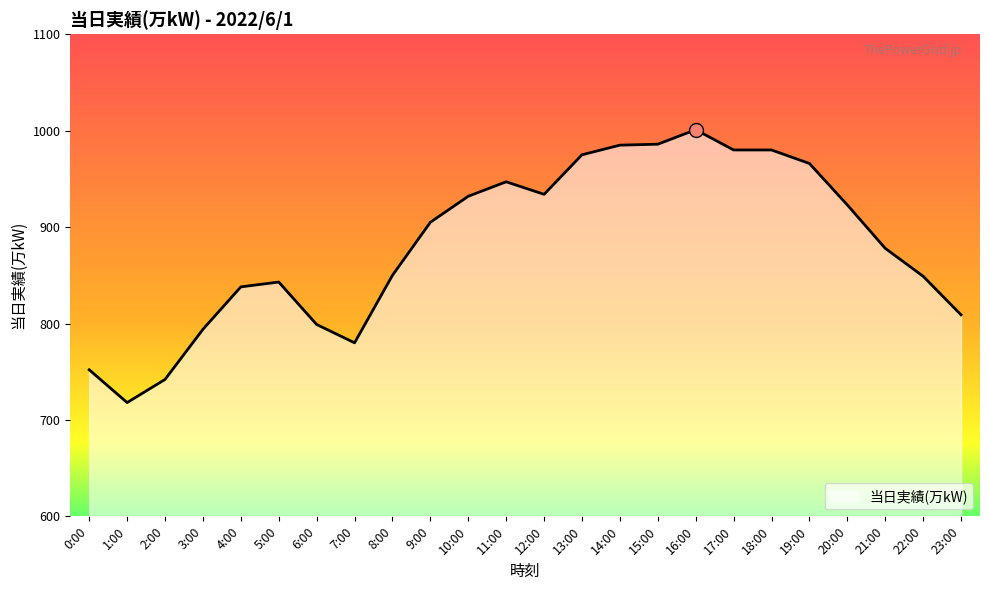

What is the change in value from 3:00 to 8:00?

+56